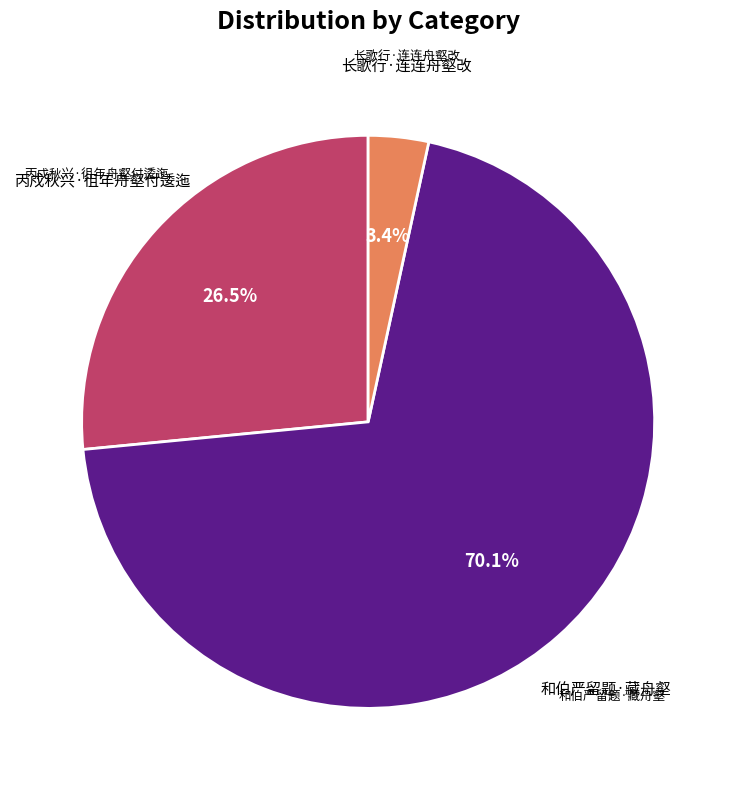

How many segments does this pie chart have?

3